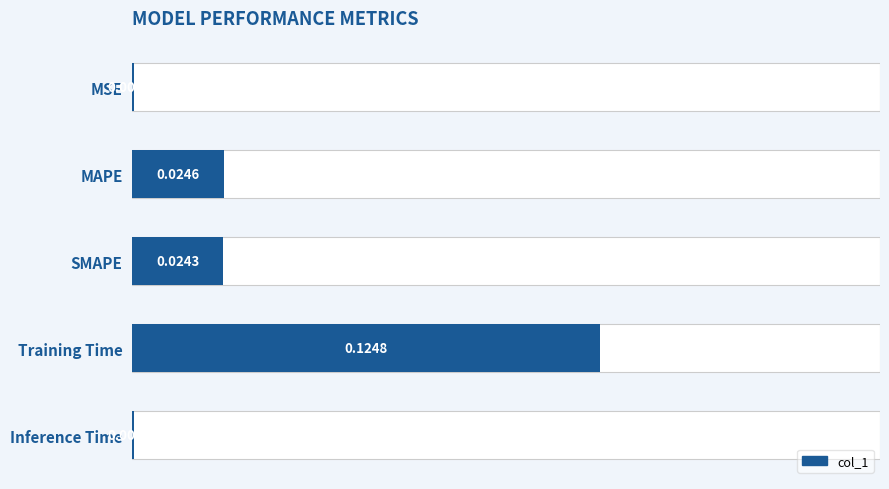

True or false: the data shows 0.0 at SMAPE.

False